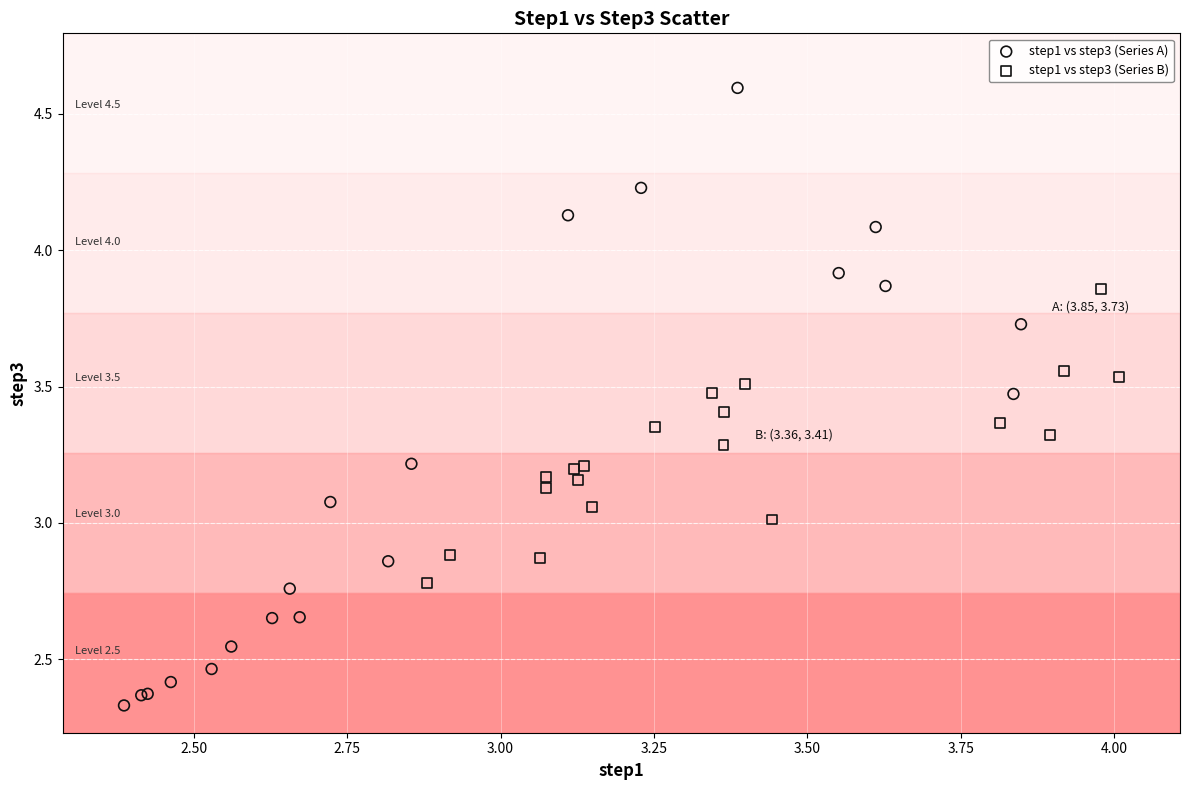

Which series reaches the minimum Y coordinate?

step1 vs step3 (Series A)